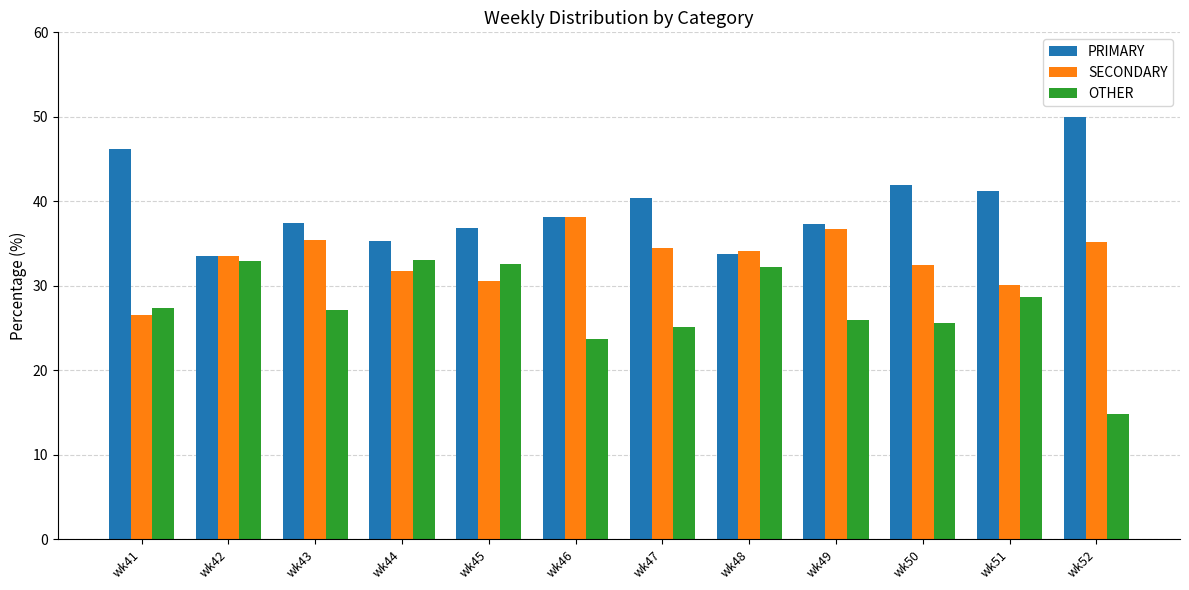

How many data points in SECONDARY are above 34?

6